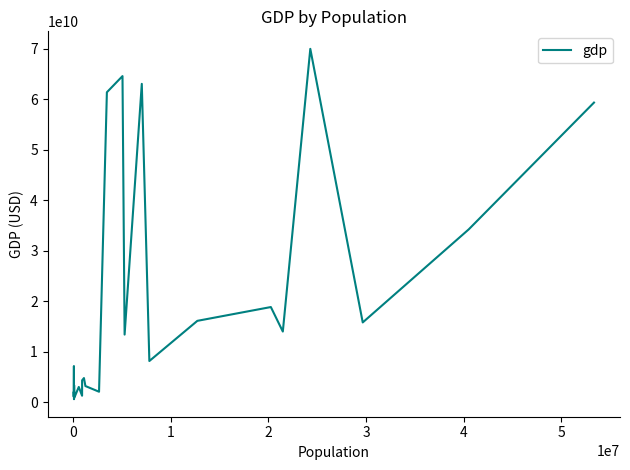

What is the difference between the maximum and minimum values?

69463448350